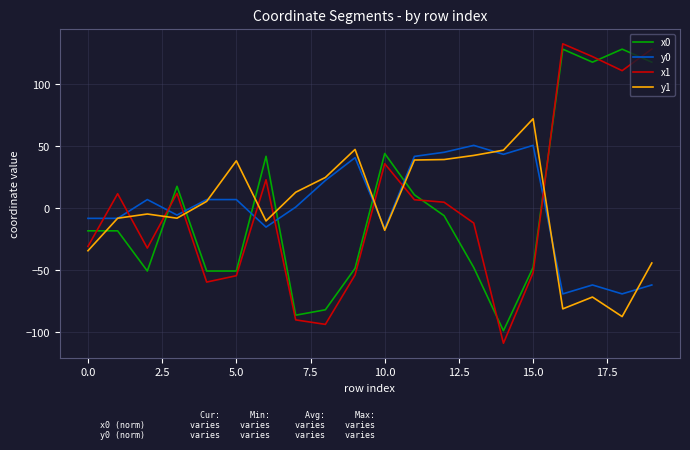

What is the difference between the second highest and second lowest values in the y1 series?

128.5